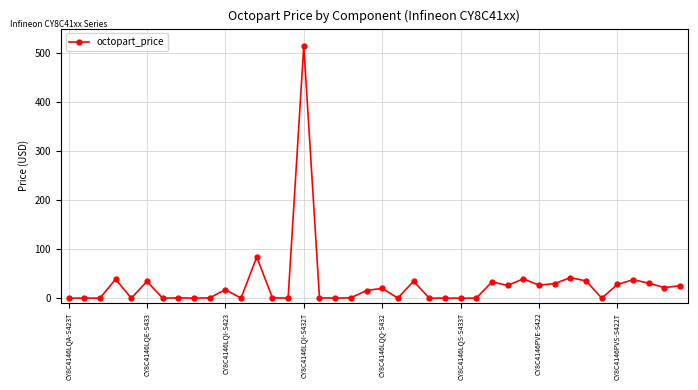

Count the number of data series in this chart.

1